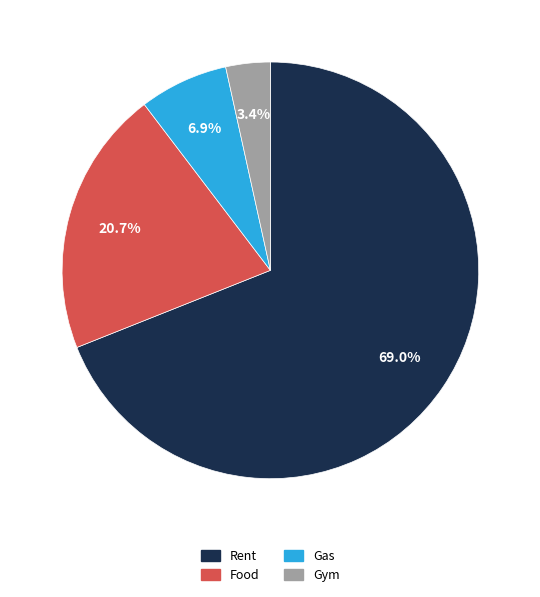

Count the number of slices in the pie.

4